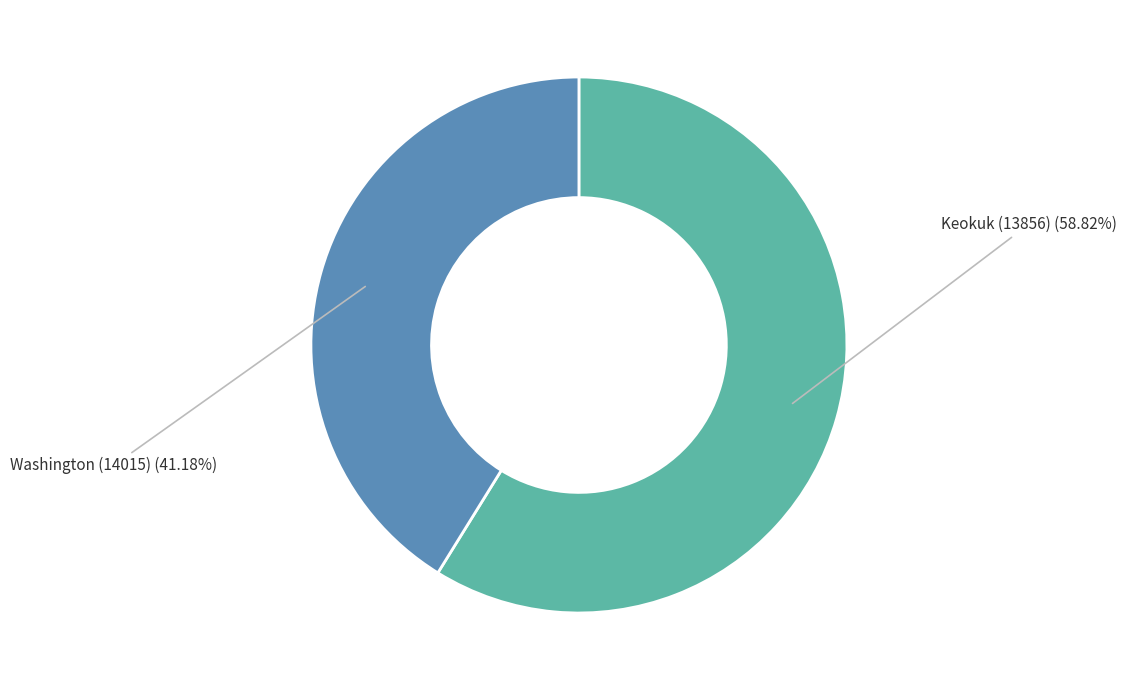

Is there any slice that represents more than half of the pie?

Yes